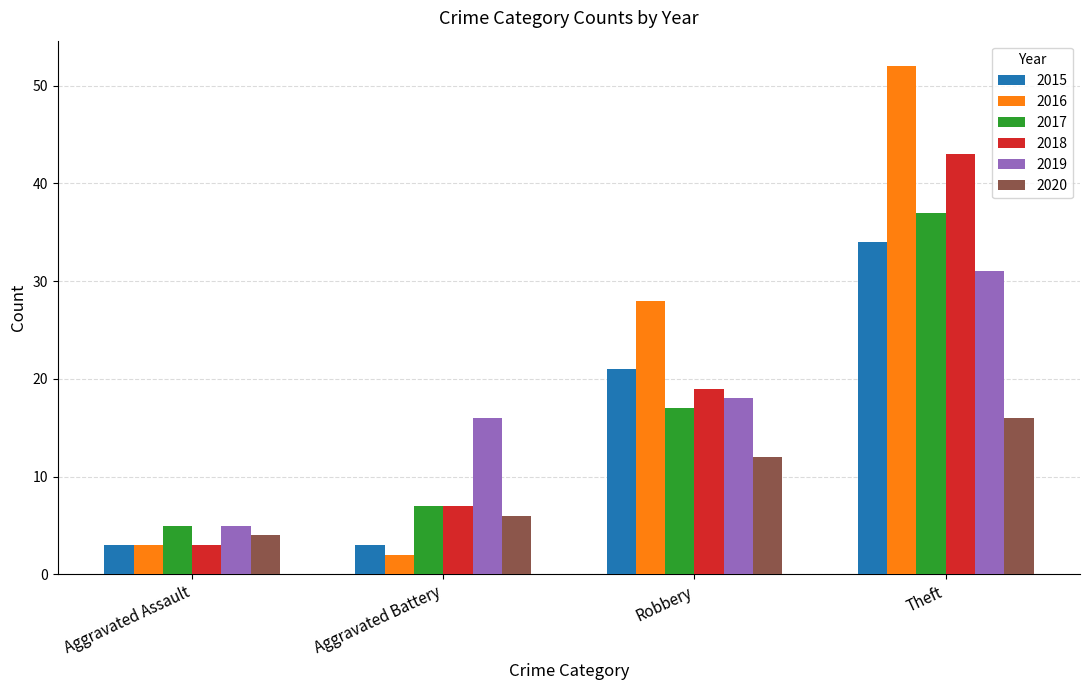

Which category has the highest value across all series?

Theft